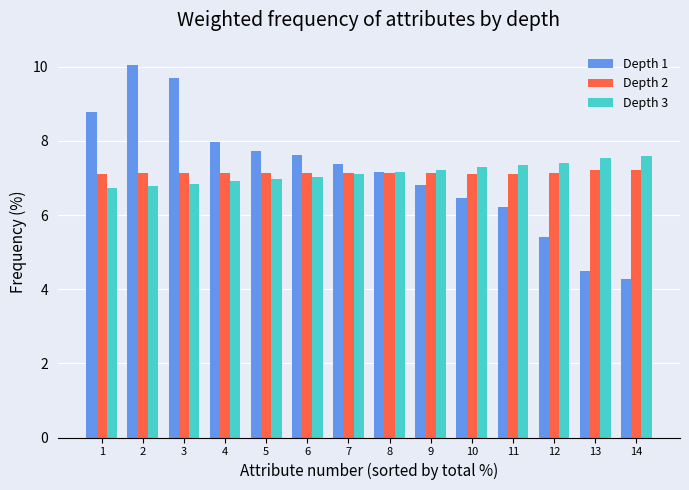

What is the sum of the Depth 2 values at 1 and 12?

14.2